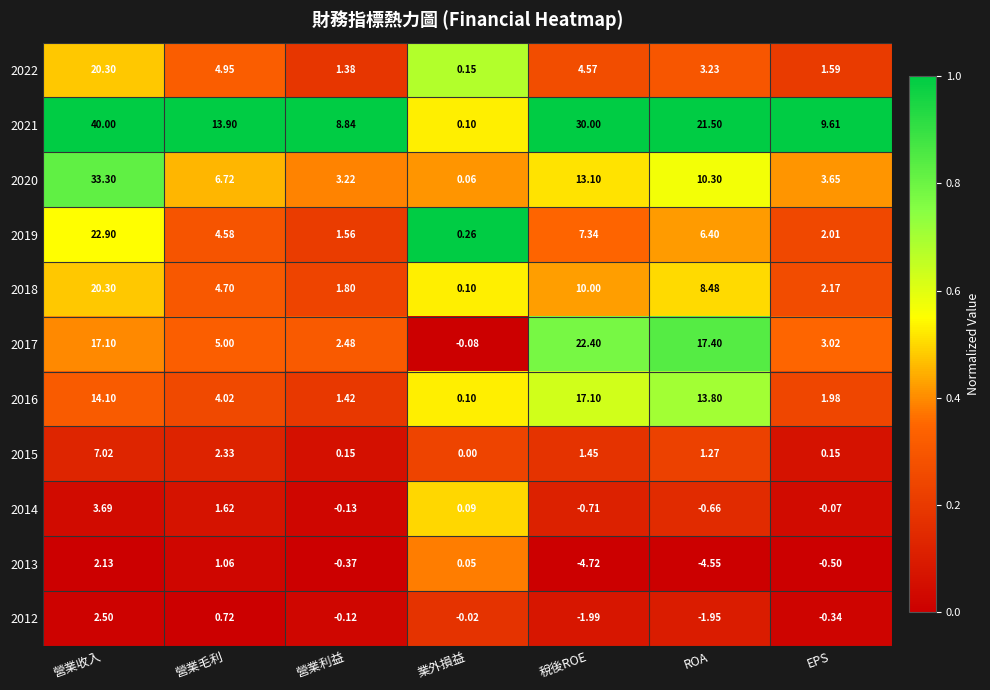

Which category has the highest value across all series?

營業收入